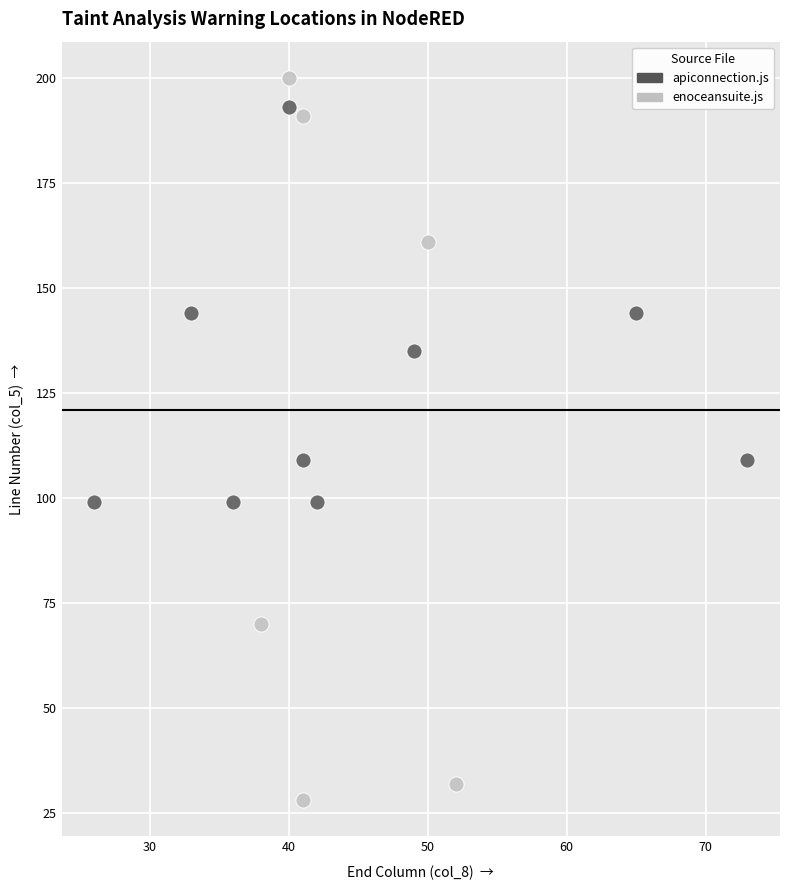

Which series has the largest Y range (max minus min)?

enoceansuite.js